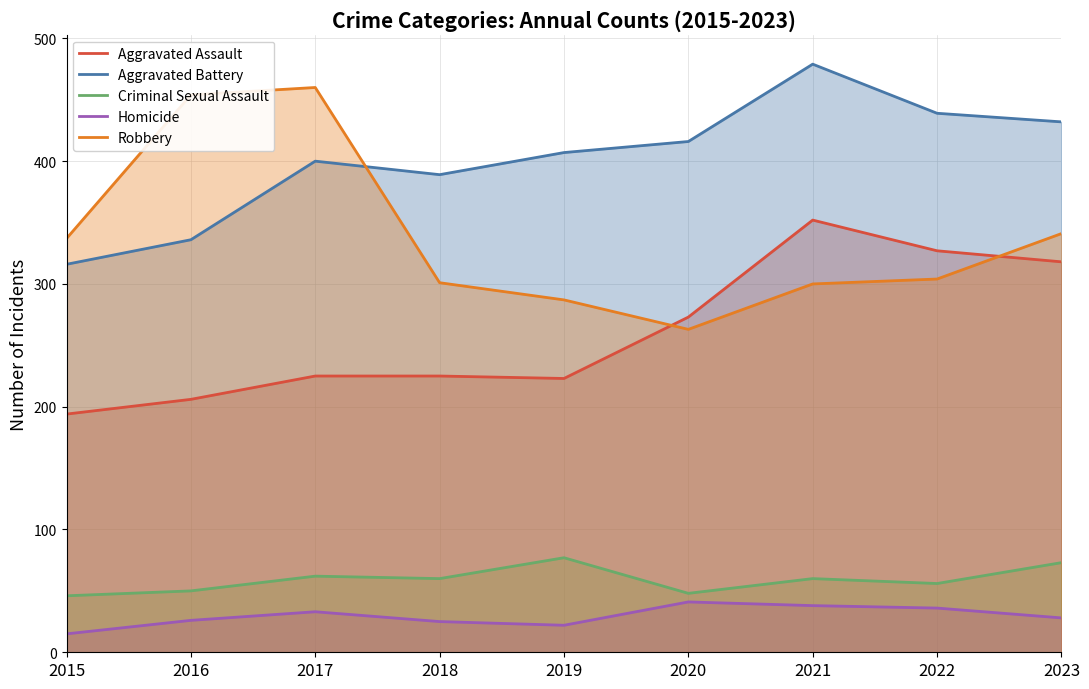

True or false: Aggravated Assault has more than 2 points higher than both neighbors.

False